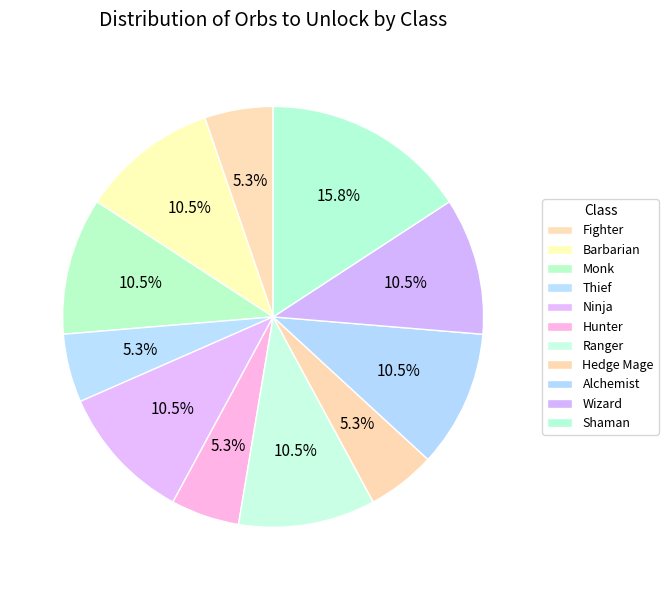

Count the number of slices in the pie.

11